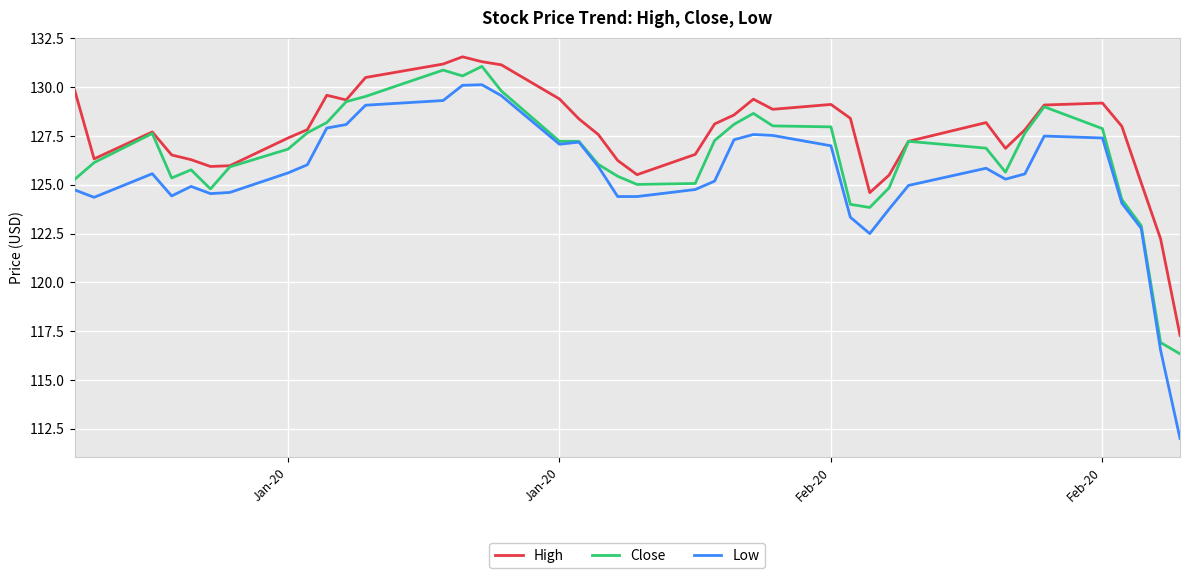

Which series has the largest total across all categories?

High